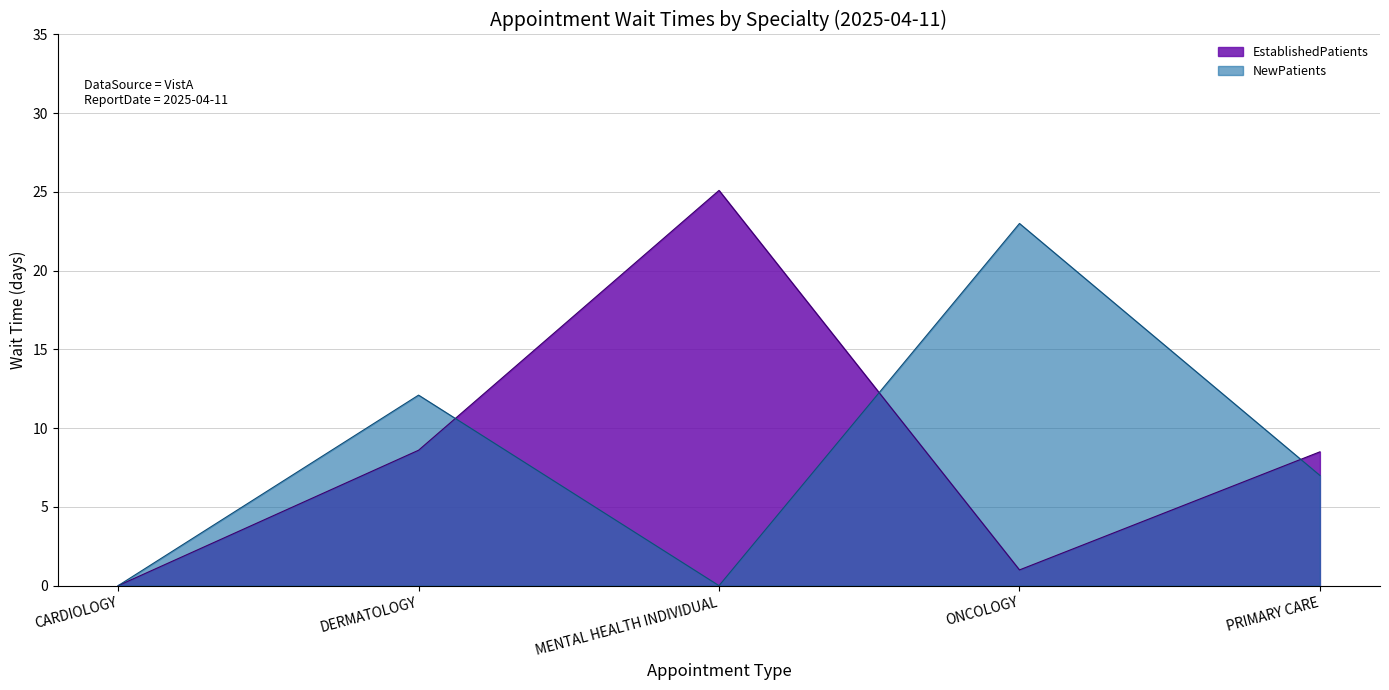

At which category does NewPatients reach its first local peak?

DERMATOLOGY